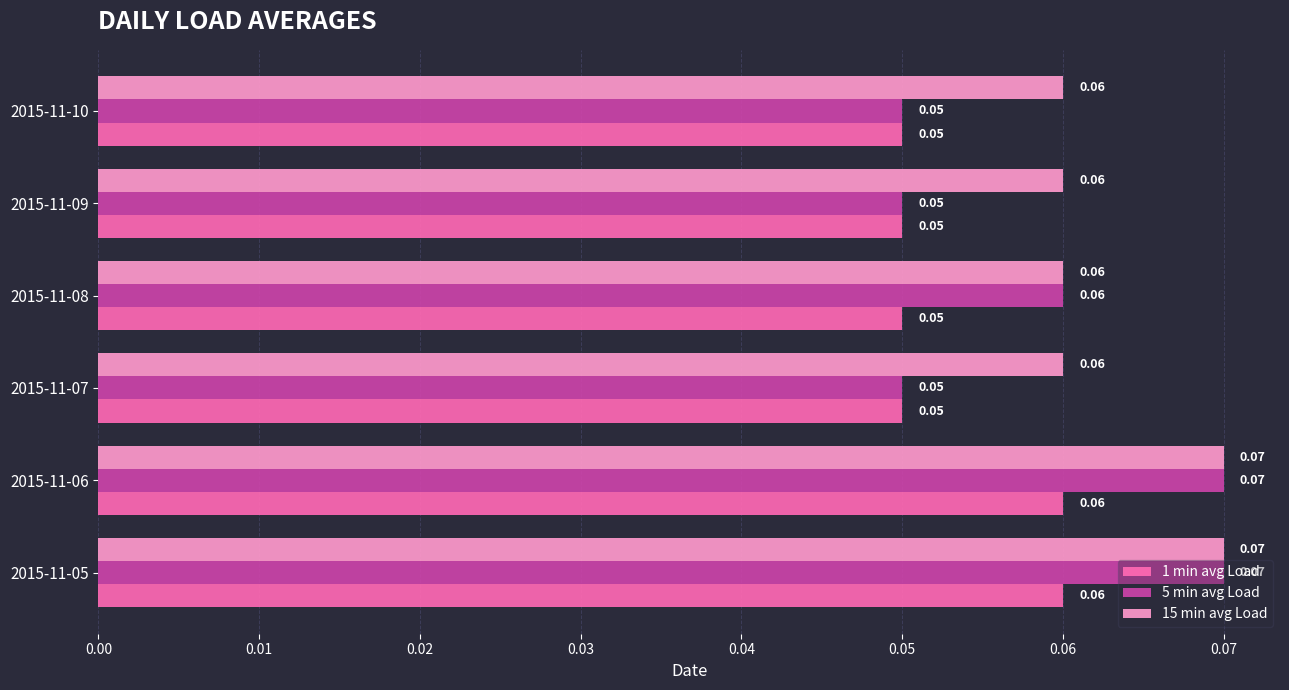

How many series are shown in this chart?

3